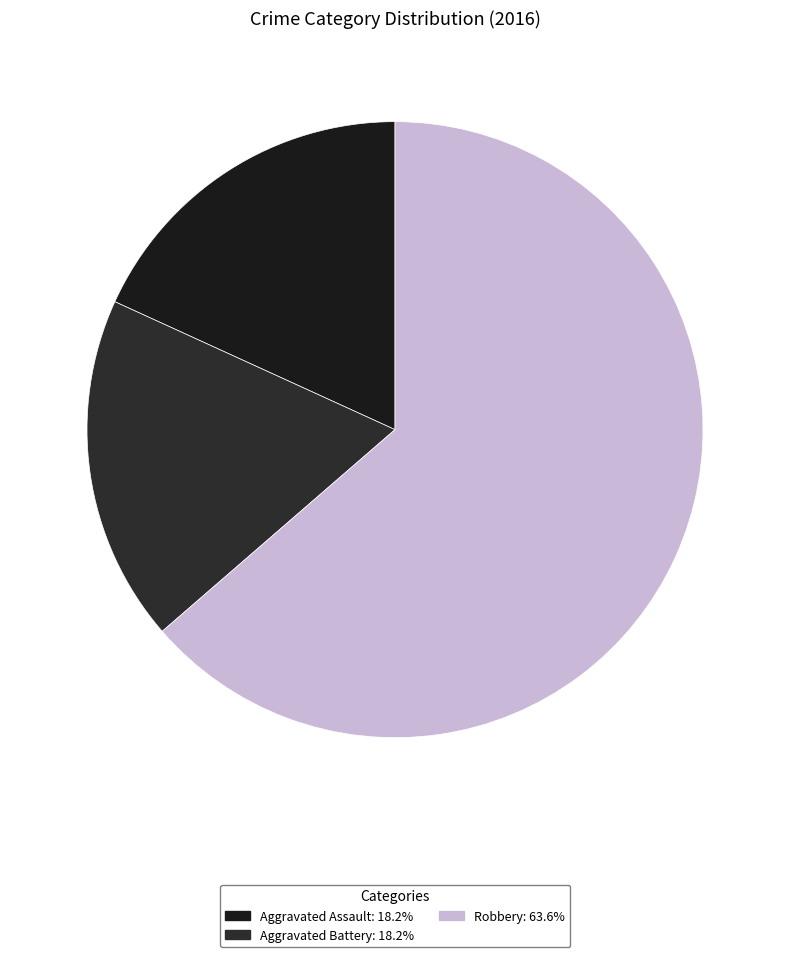

Is there a majority slice in this chart?

Yes